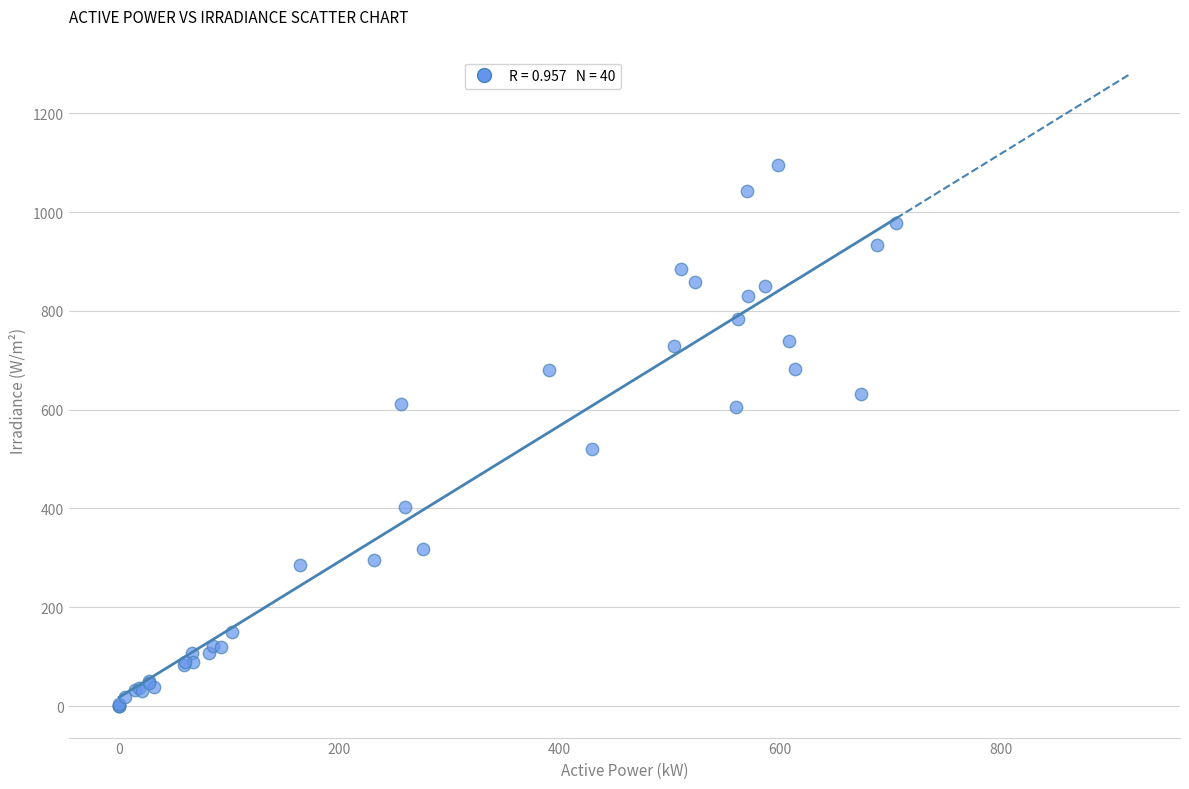

What Y value in the scatter plot is closest to 547?

520